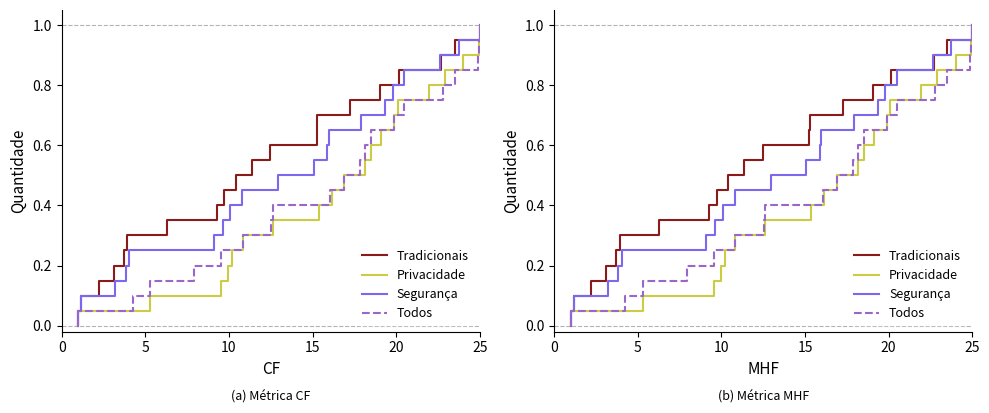

Which series has the widest spread of values?

Tradicionais